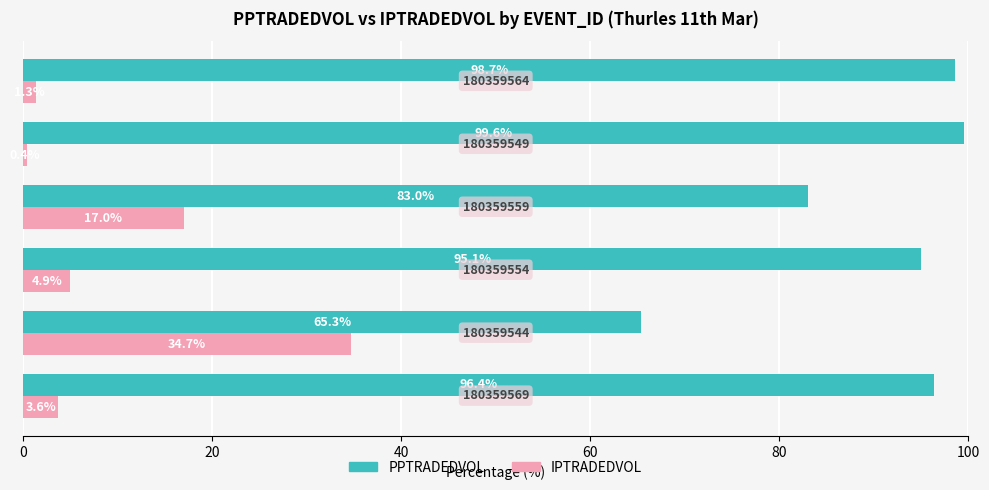

What is the average value of the IPTRADEDVOL series?

10.3